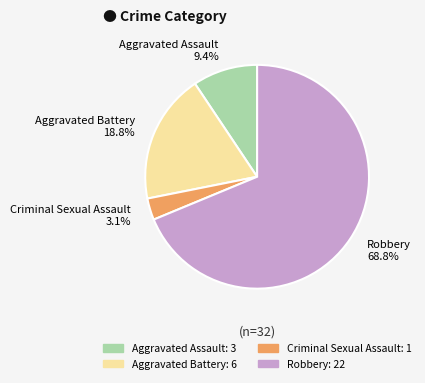

Does Robbery represent more than half of the total?

Yes